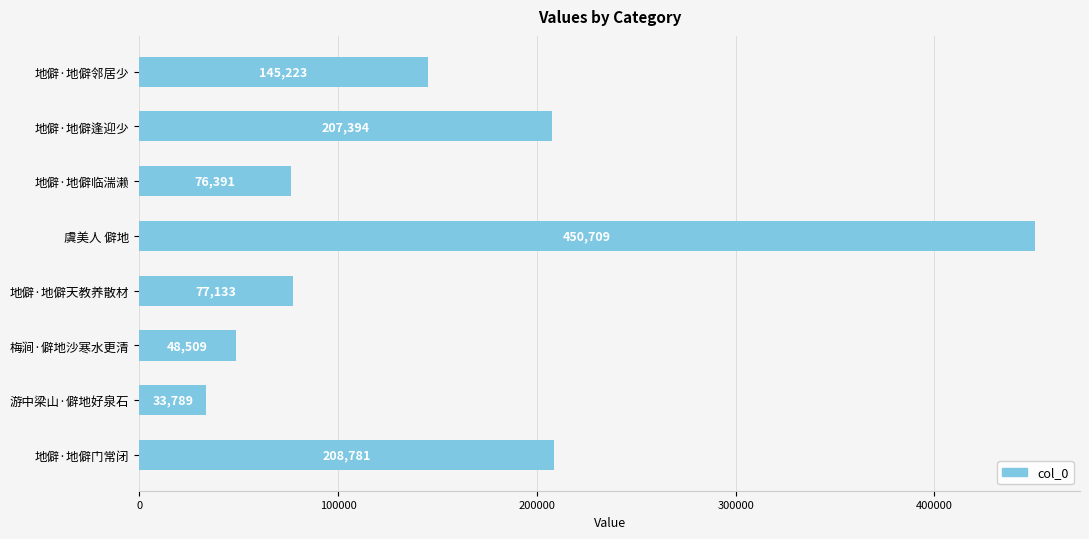

What is the ratio of the value at 地僻·地僻邻居少 to the value at 游中梁山·僻地好泉石?

4.3